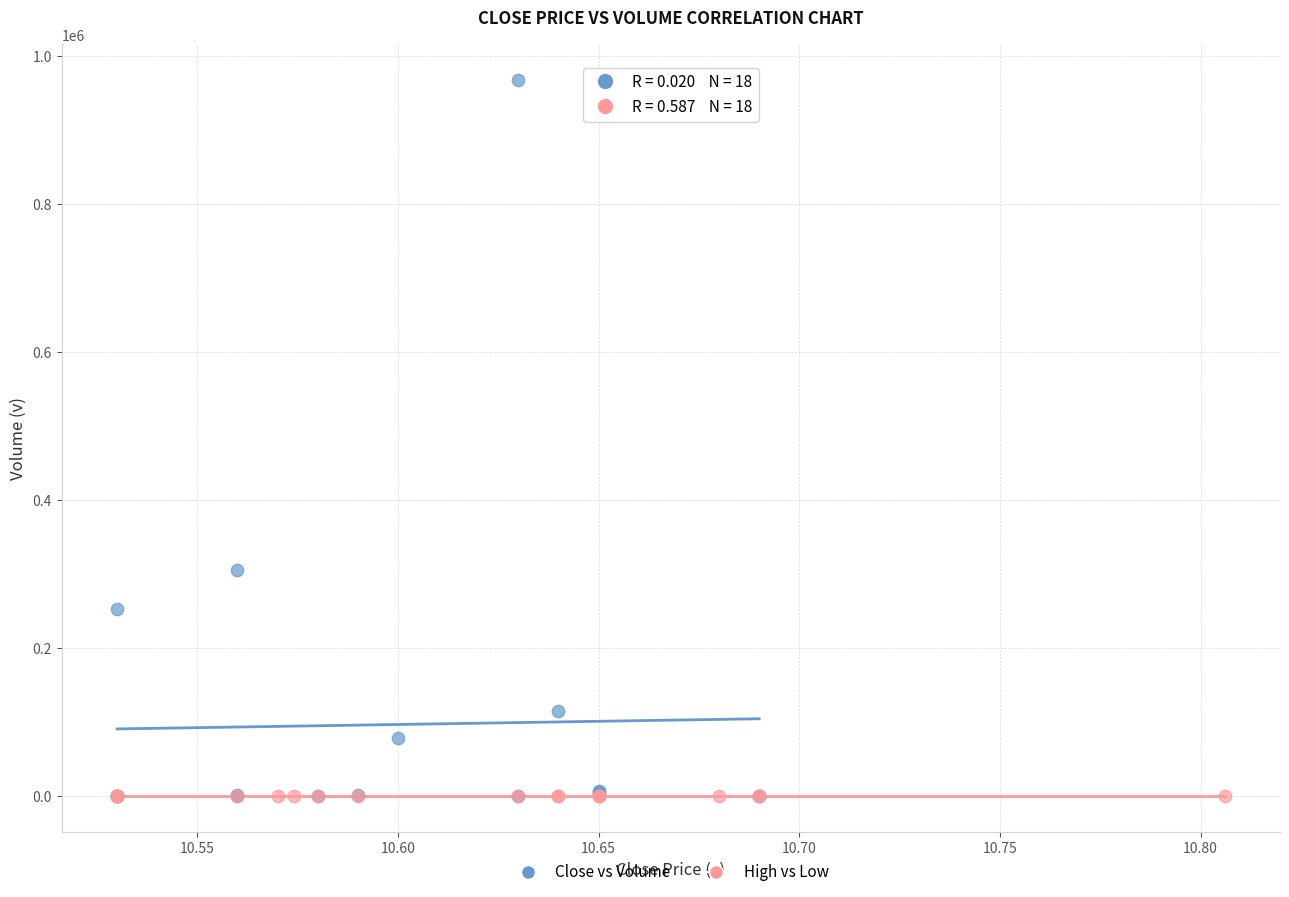

Which series has the widest spread of Y values?

Close vs Volume